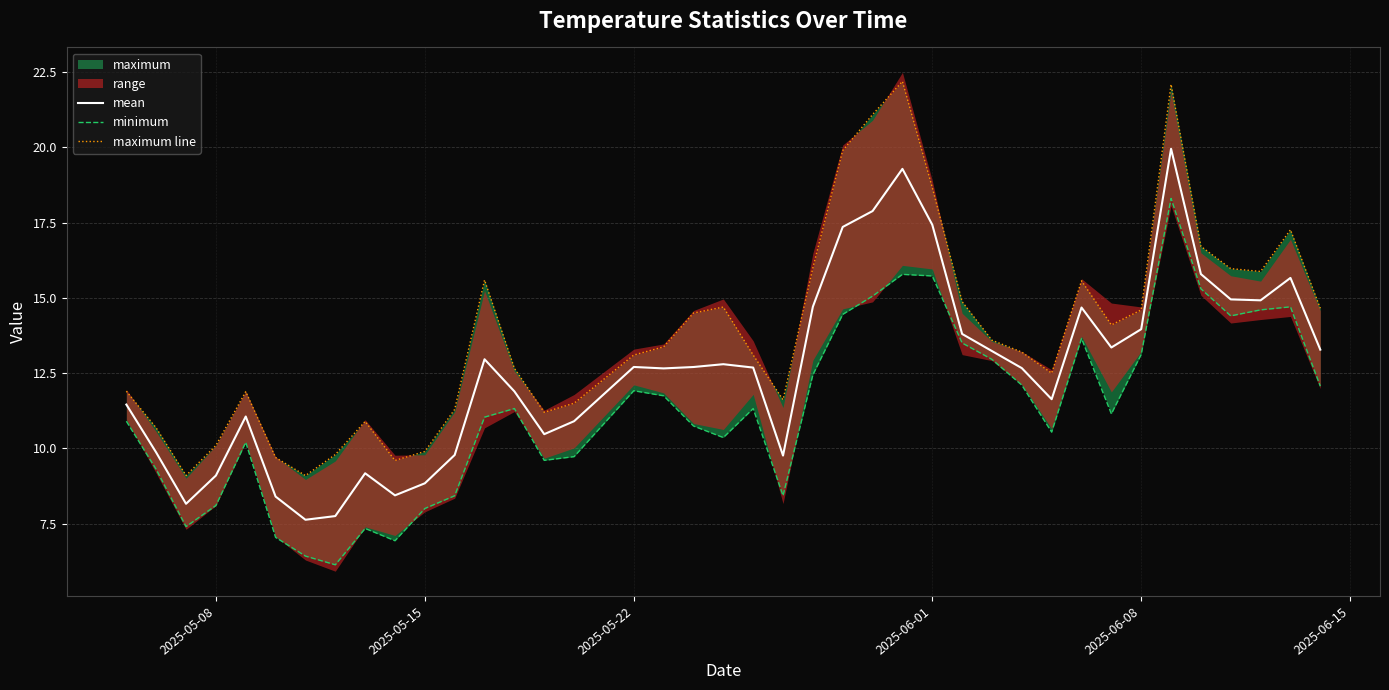

The value of maximum line at 2025-05-15 is 16.7. True or false?

False